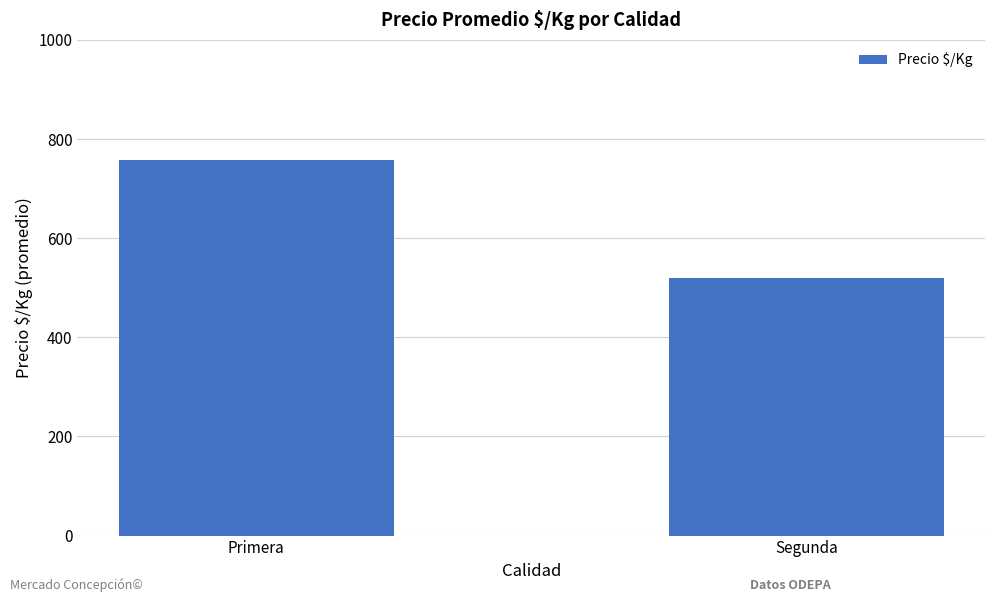

Reading left to right, extract all data points from this chart.

757.8	519.0